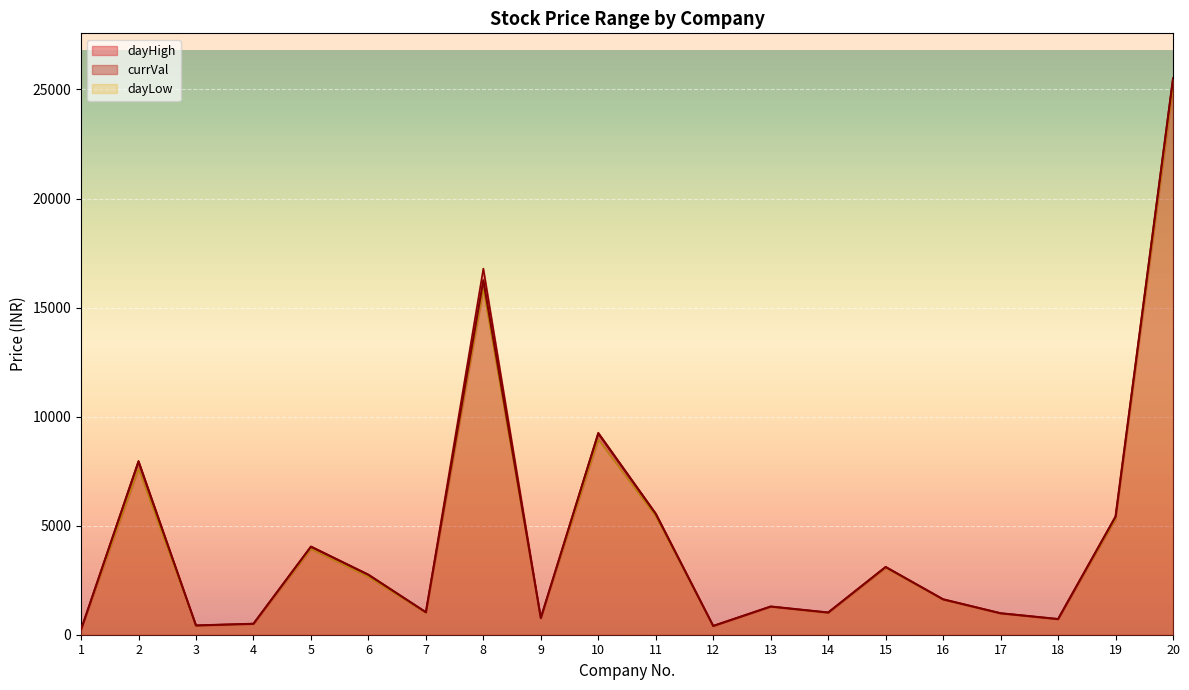

Where does the currVal series first go above 1624?

2